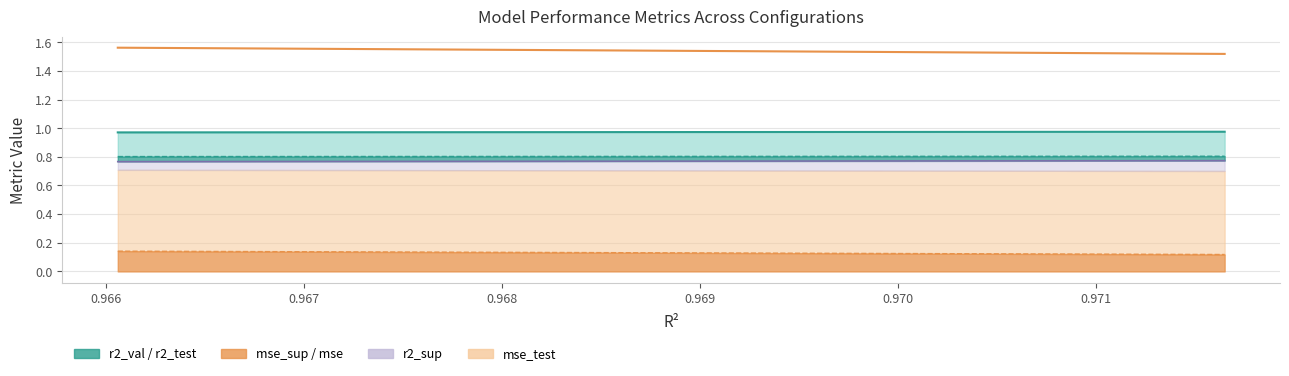

True or false: the data has more than 2 interior local peaks.

False